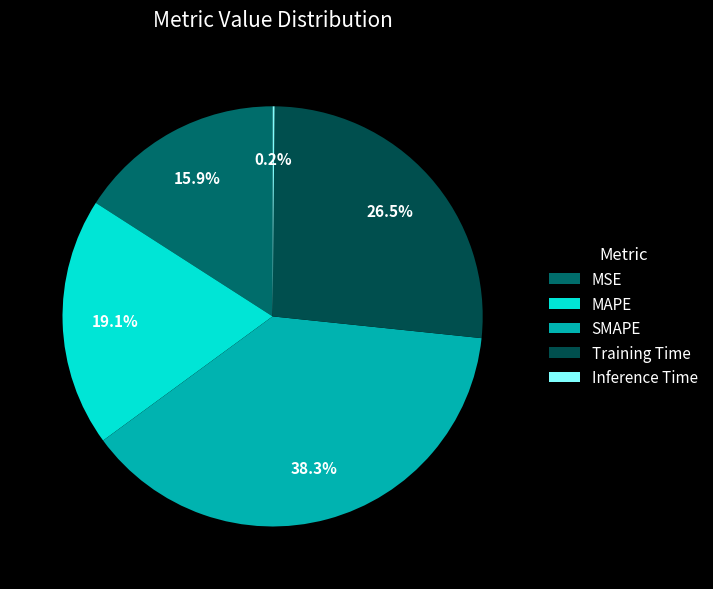

Is there any slice that represents more than half of the pie?

No